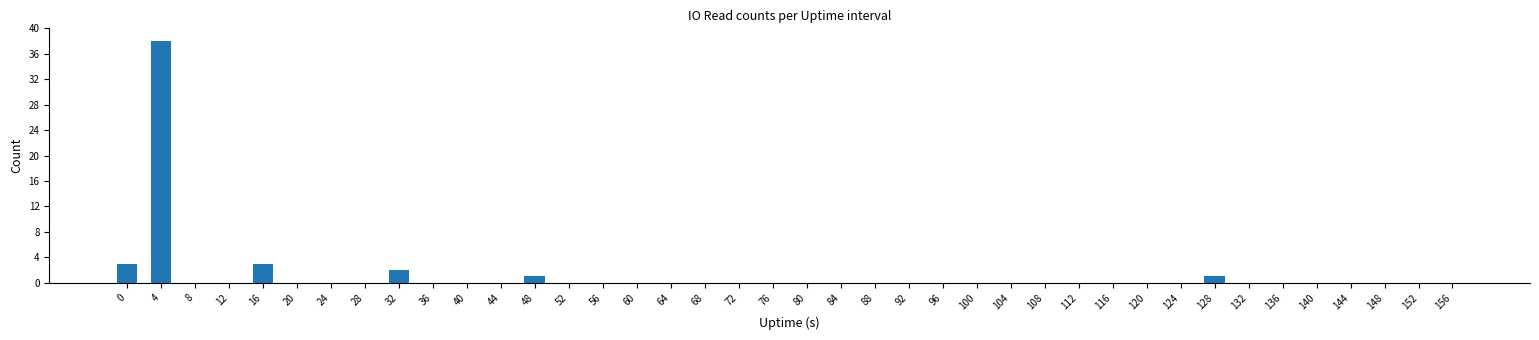

The value at 96 is 0. True or false?

True